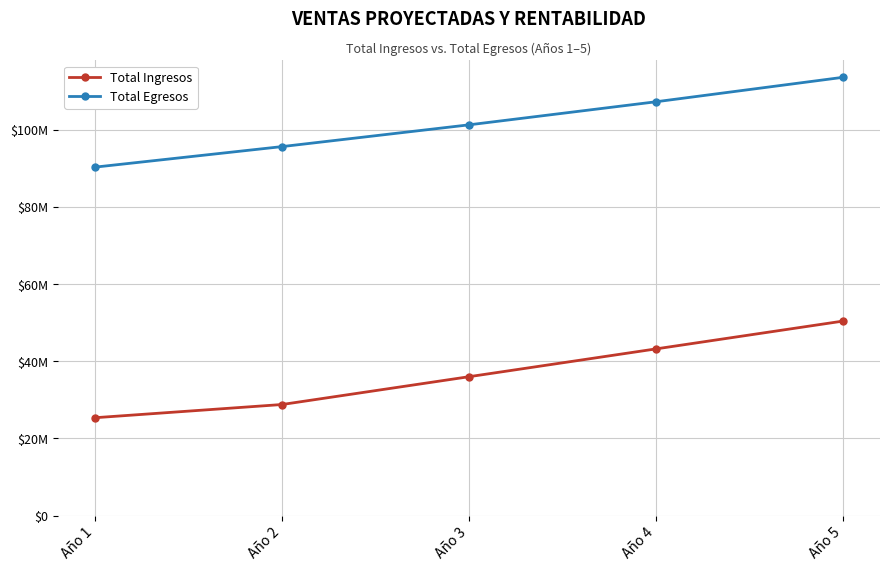

Which category has the lowest value across all series?

Año 1